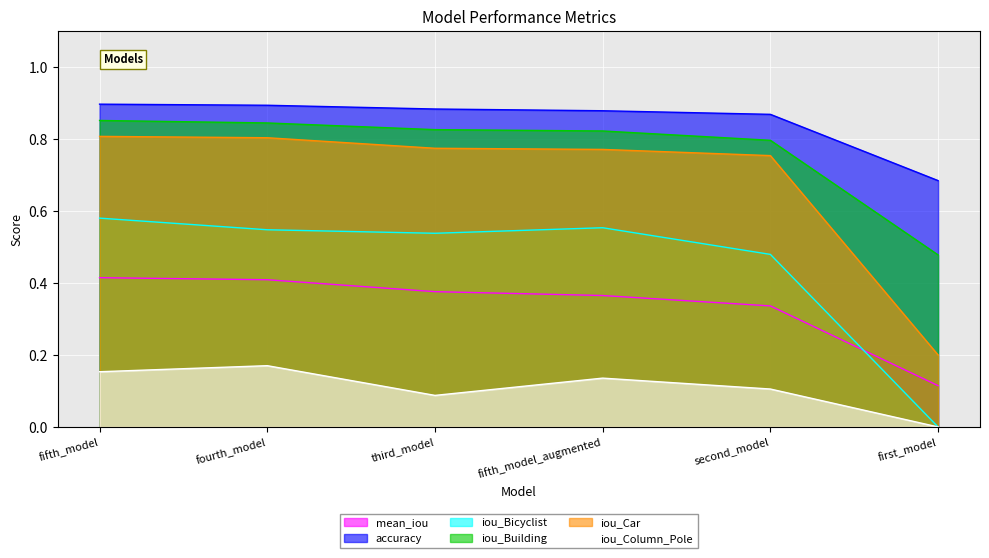

Which series has the largest total across all categories?

accuracy